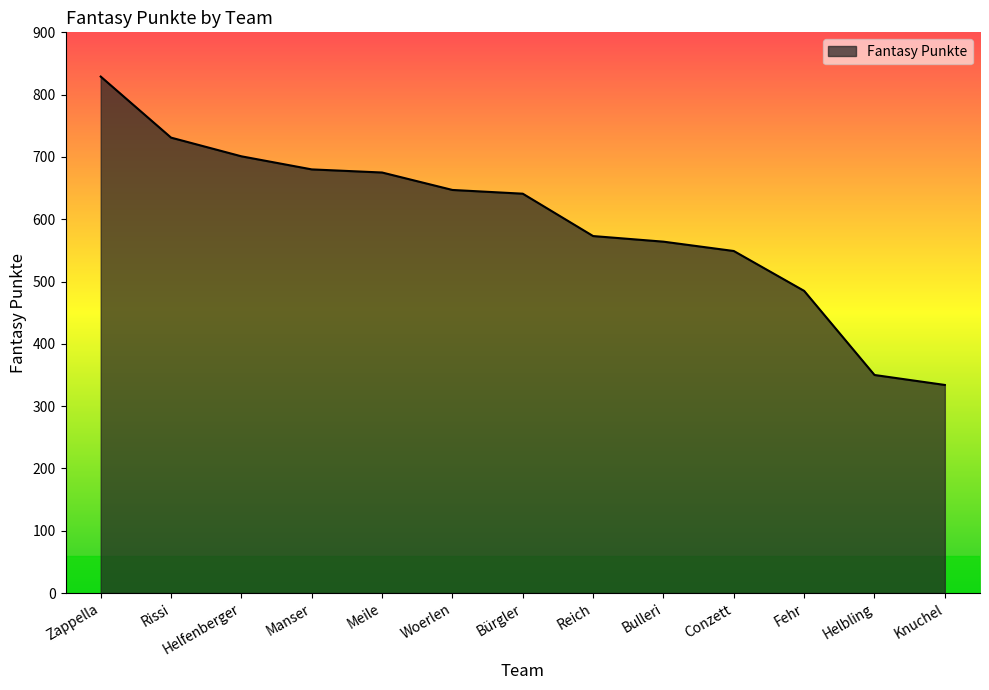

What is the change in value from Helfenberger to Bürgler?

-60